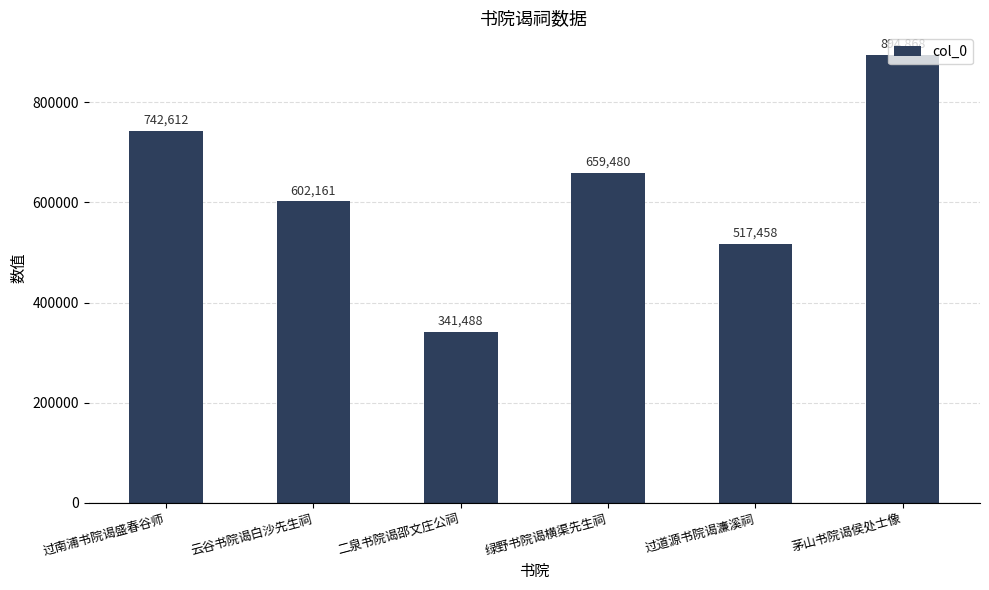

Reading left to right, transcribe all the data shown in this chart.

742612	602161	341488	659480	517458	894868